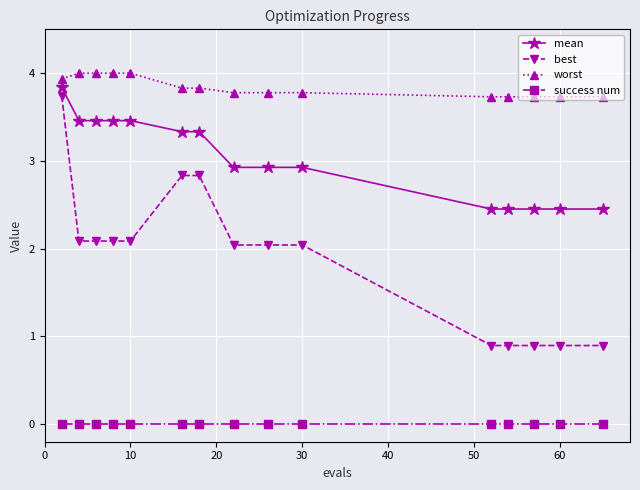

What is the greatest value displayed?

4.0